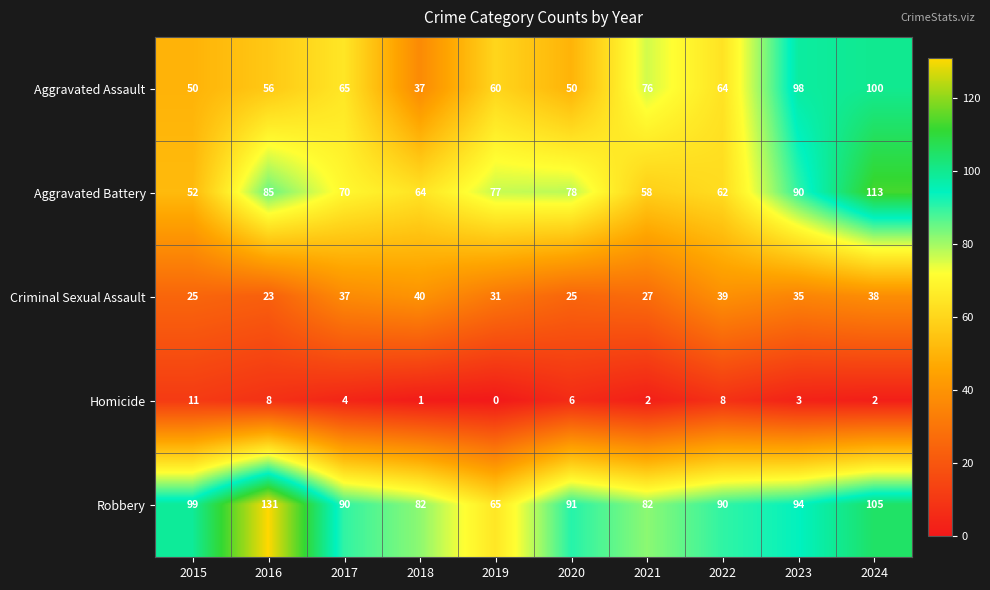

At 2018, list the series in order from smallest to largest.

Homicide, Aggravated Assault, Criminal Sexual Assault, Aggravated Battery, Robbery